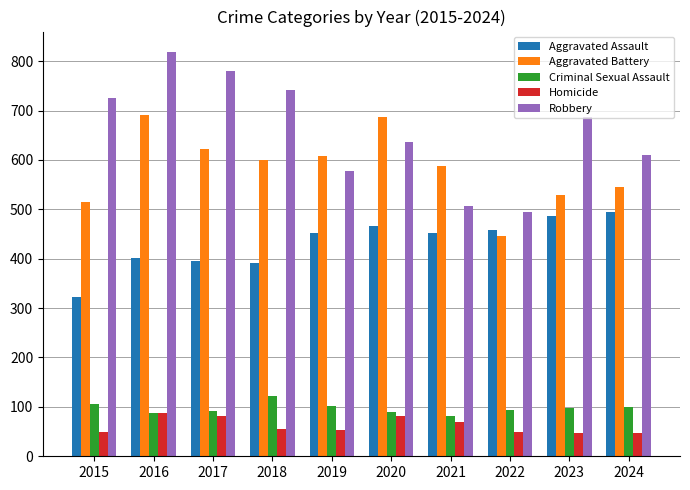

What is the value of the Criminal Sexual Assault bar at the 4th from the left?

123